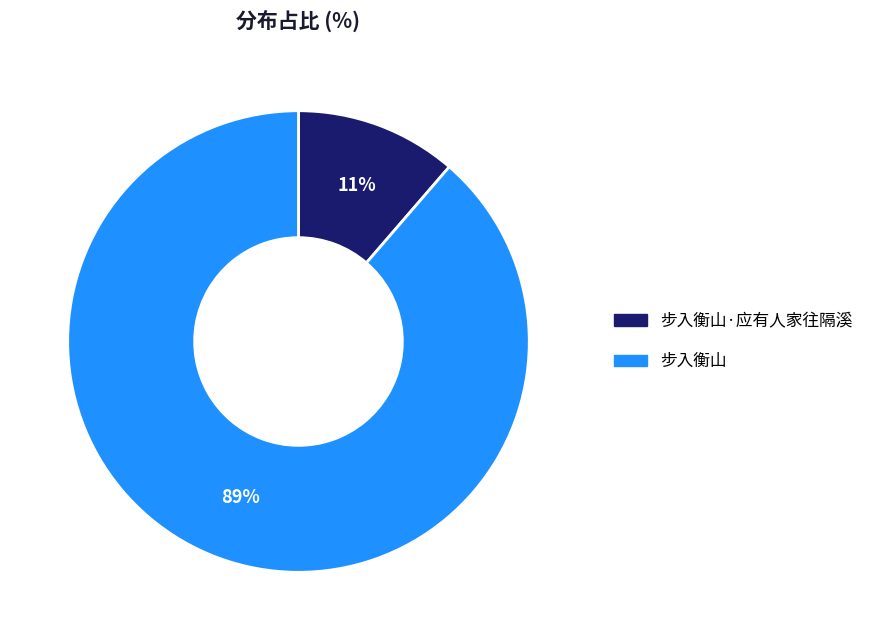

Which has a higher value, 步入衡山·应有人家往隔溪 or 步入衡山?

步入衡山